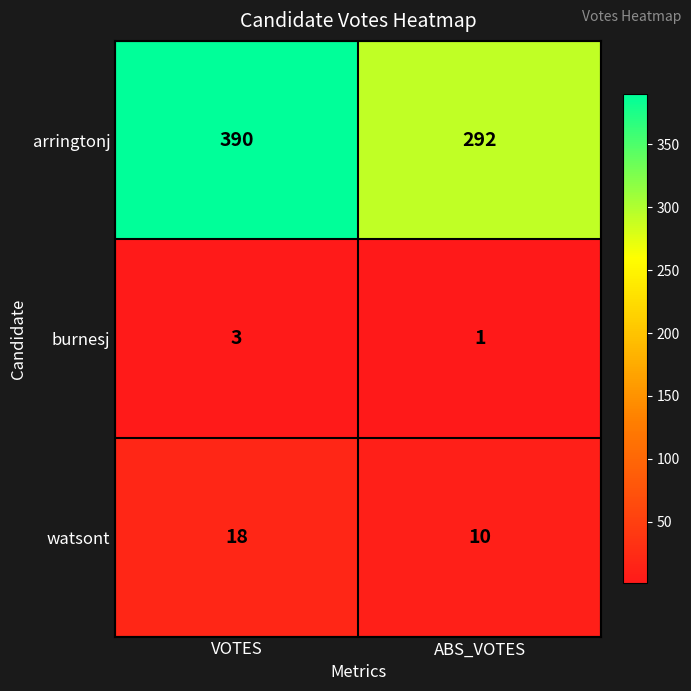

Which series changed the most between VOTES and ABS_VOTES?

arringtonj